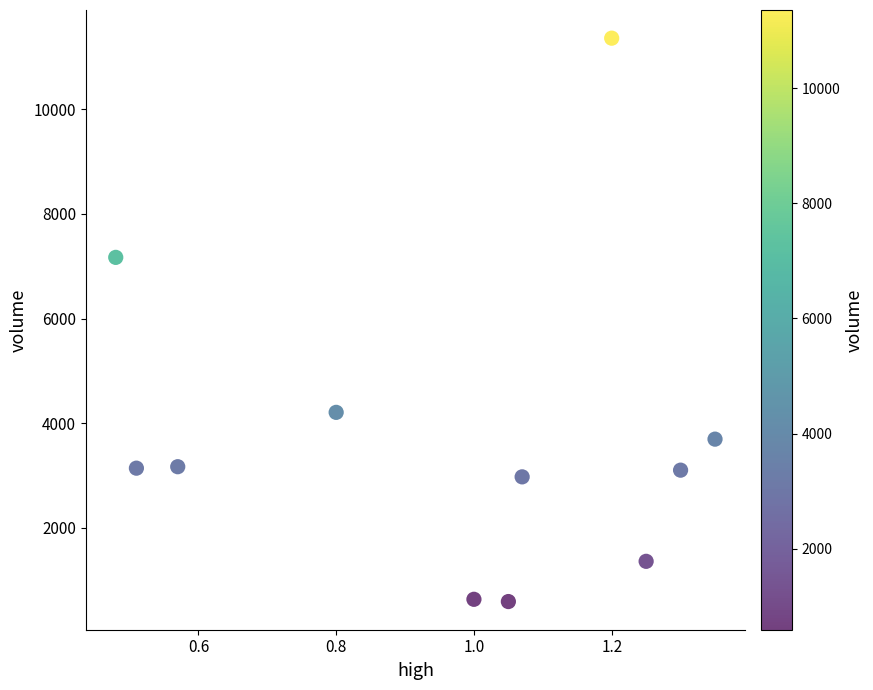

What Y value in the scatter plot is closest to 5975?

7170